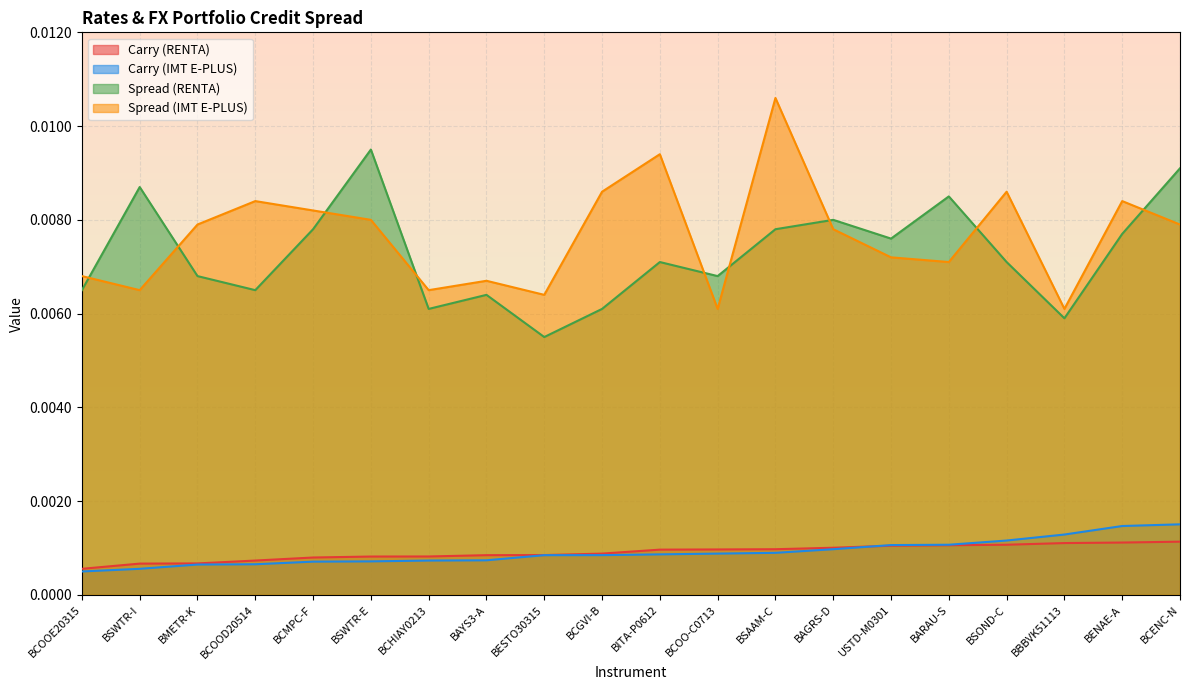

True or false: Carry (RENTA) and Spread (IMT E-PLUS) cross at least once.

False